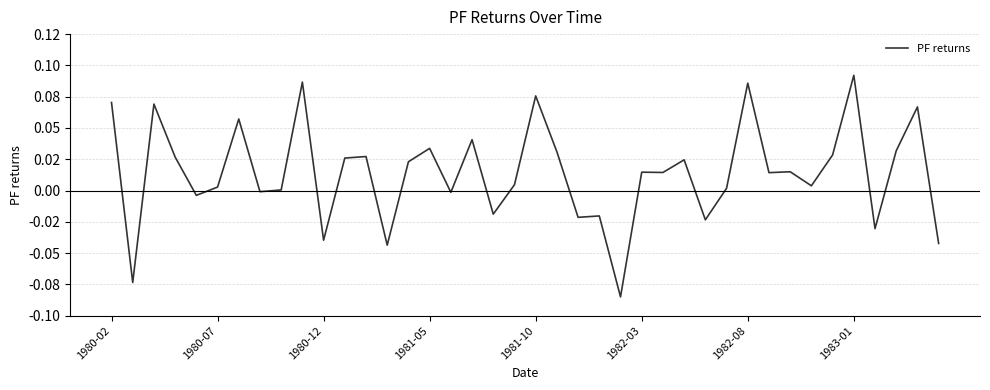

Does the chart display data point markers on the line(s)?

No